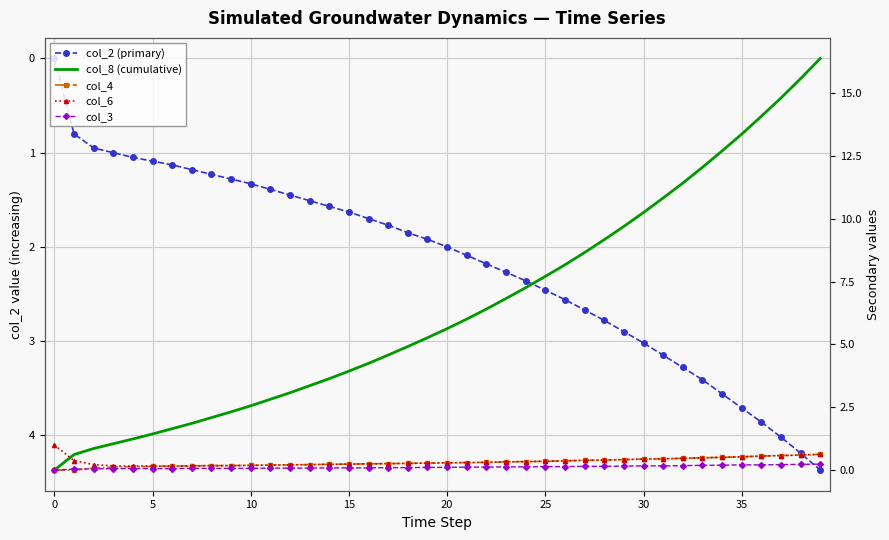

True or false: col_4 and col_2 (primary) cross at least once.

False